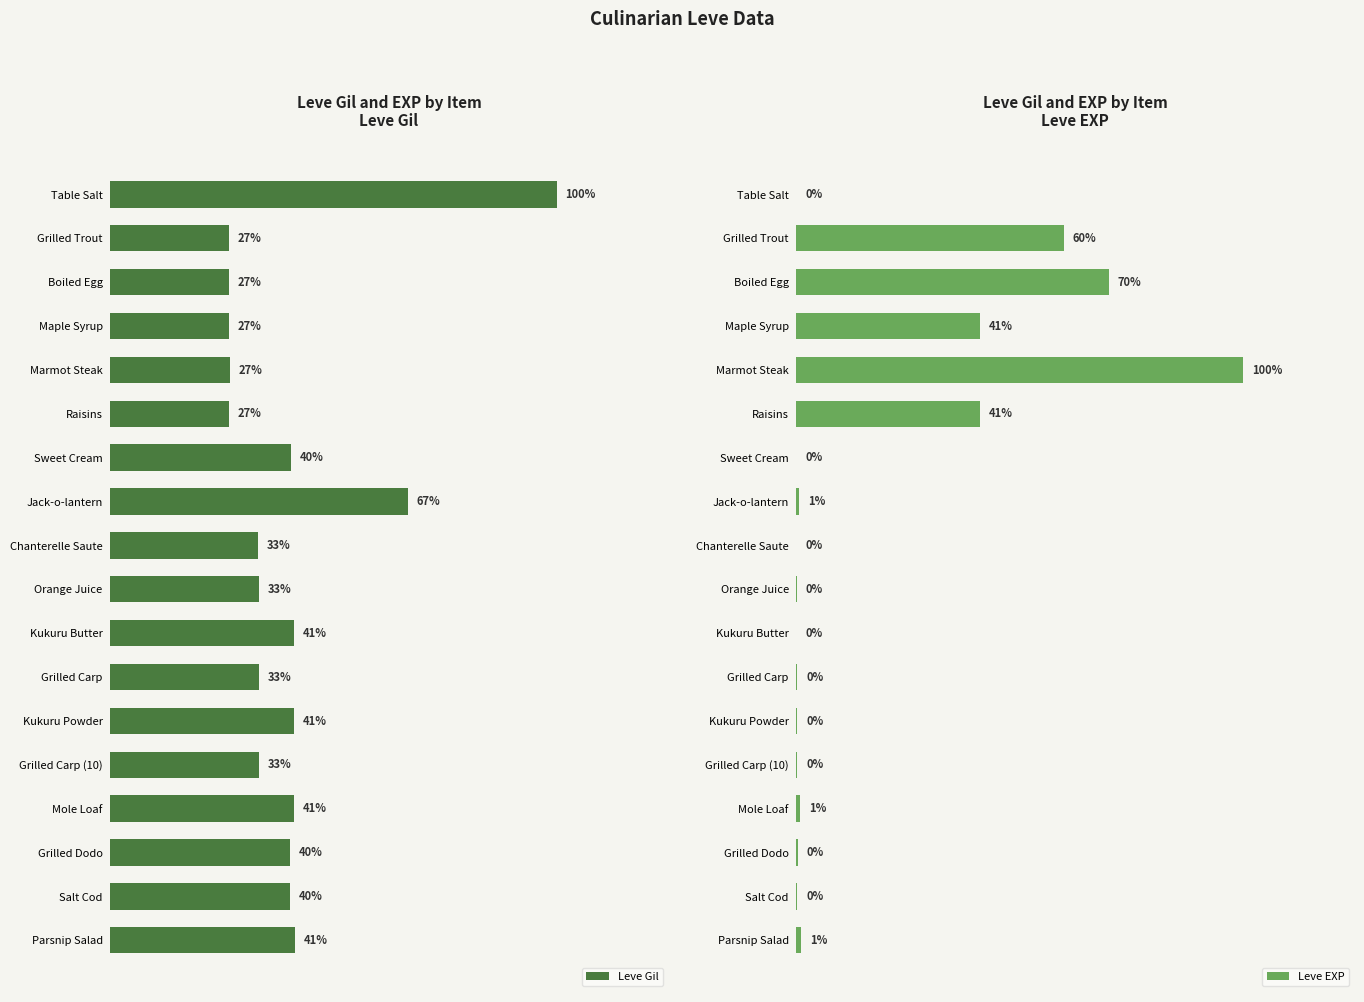

Is it true that Leve Gil equals 0.4 at Maple Syrup?

False